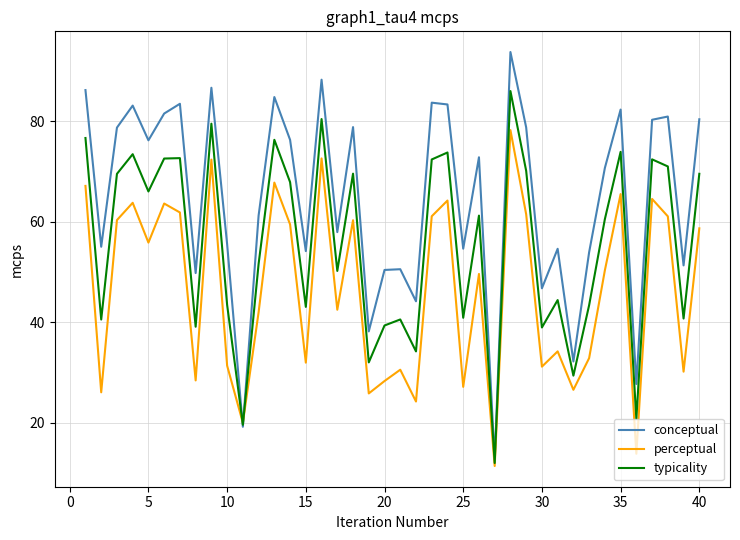

What is the minimum value for conceptual?

12.6